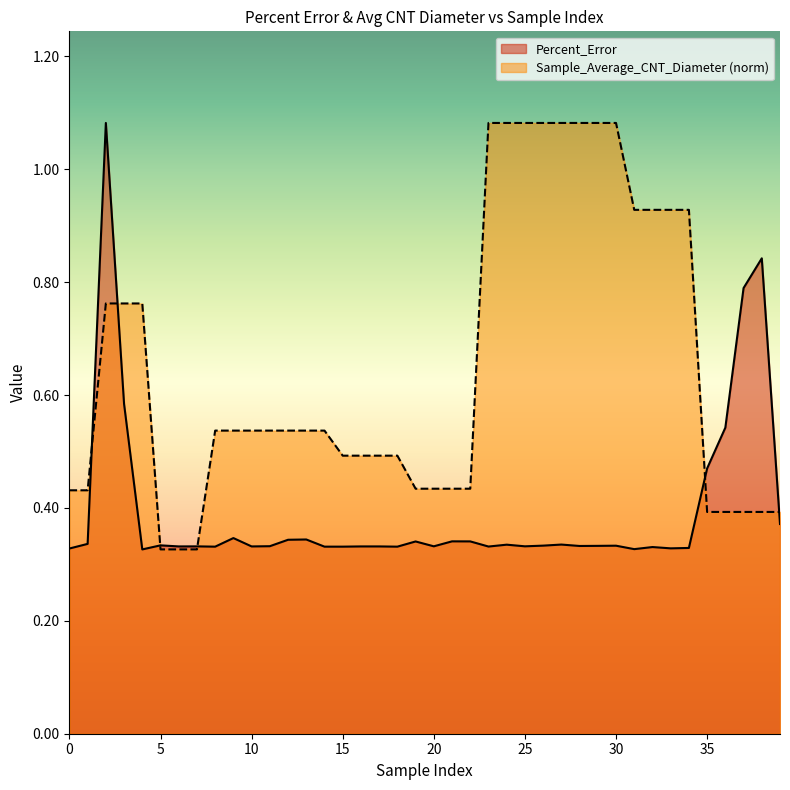

True or false: Percent_Error has more than 2 points higher than both neighbors.

True